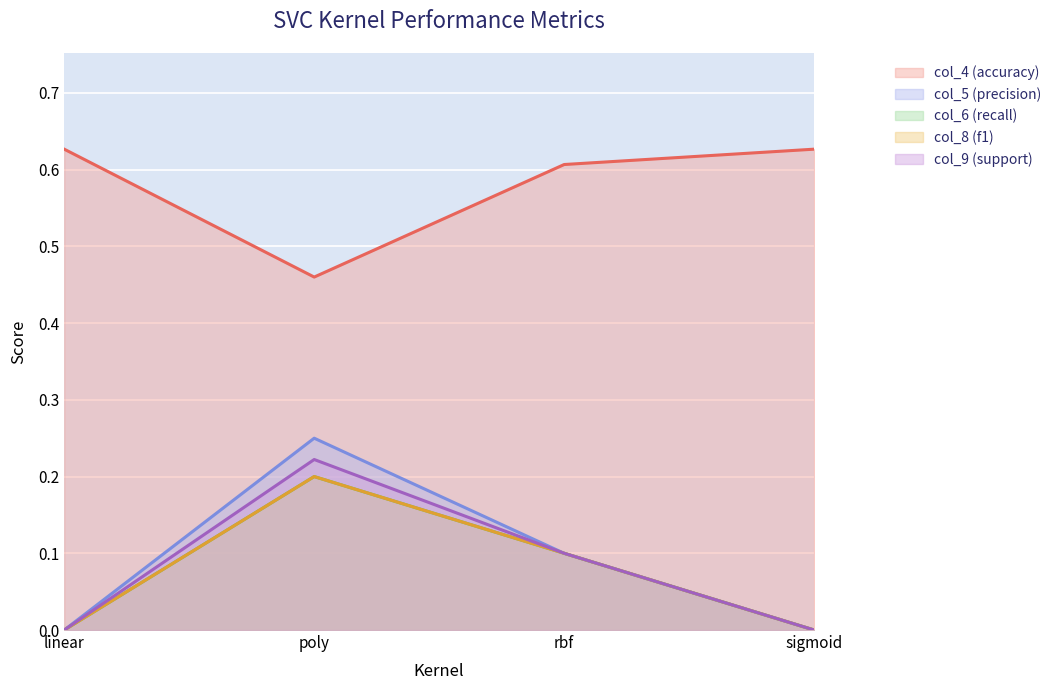

What position from the left is linear?

1